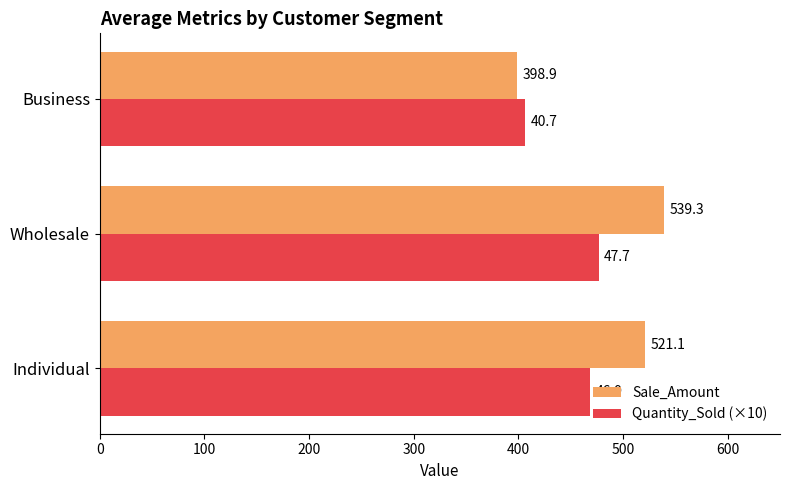

What is the difference between the maximum and minimum values in the Quantity_Sold (×10) series?

70.2